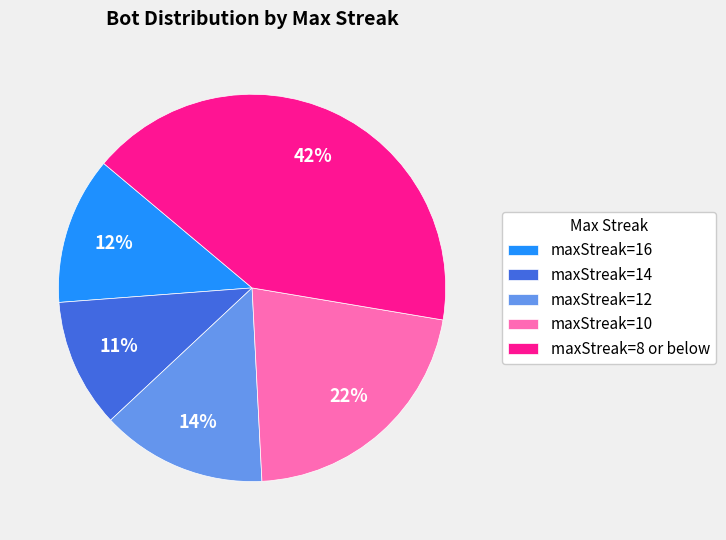

Which category has the smallest portion of the pie?

maxStreak=14